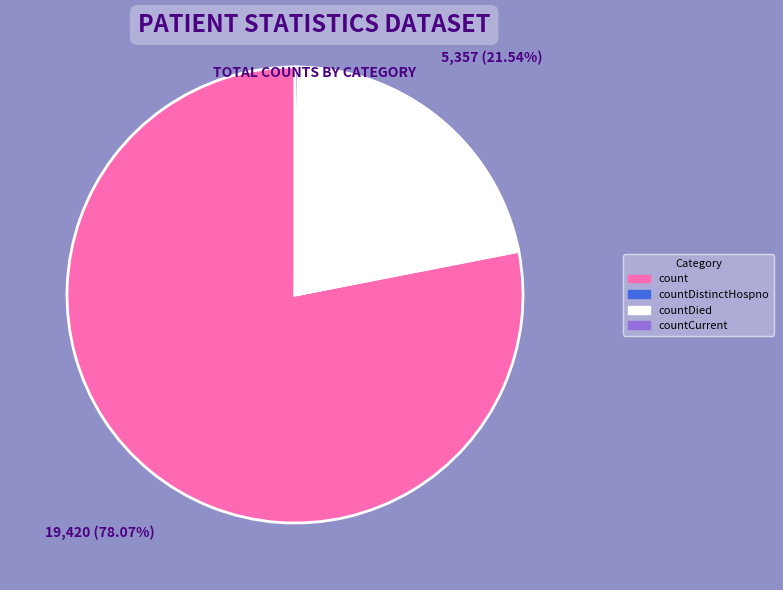

Does any single category account for the majority?

Yes